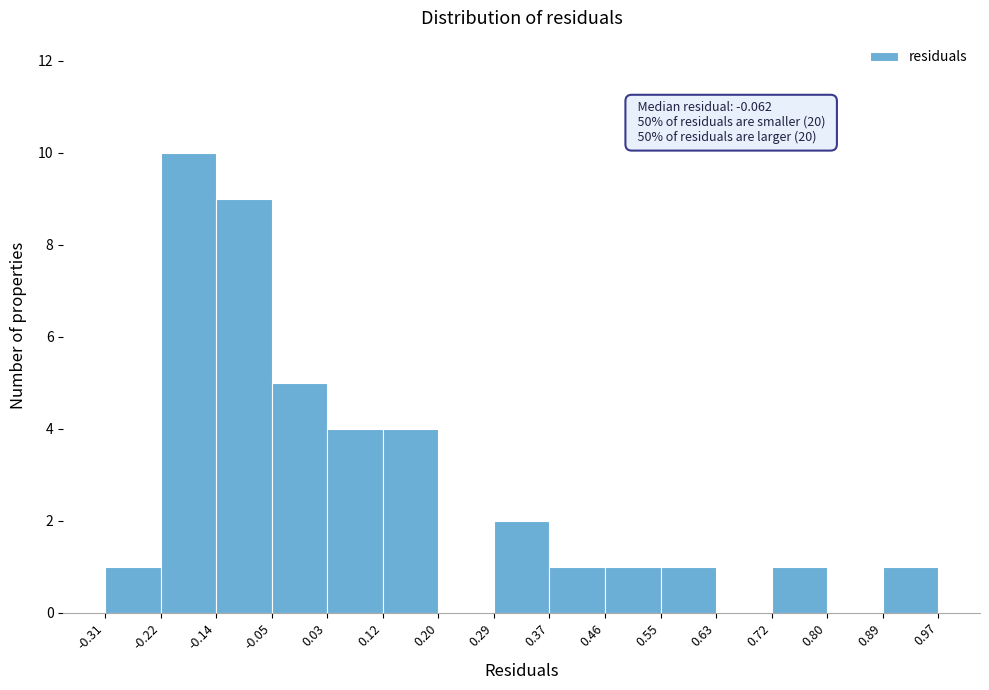

Which range on the x-axis has the tallest bar?

-0.22 to -0.14